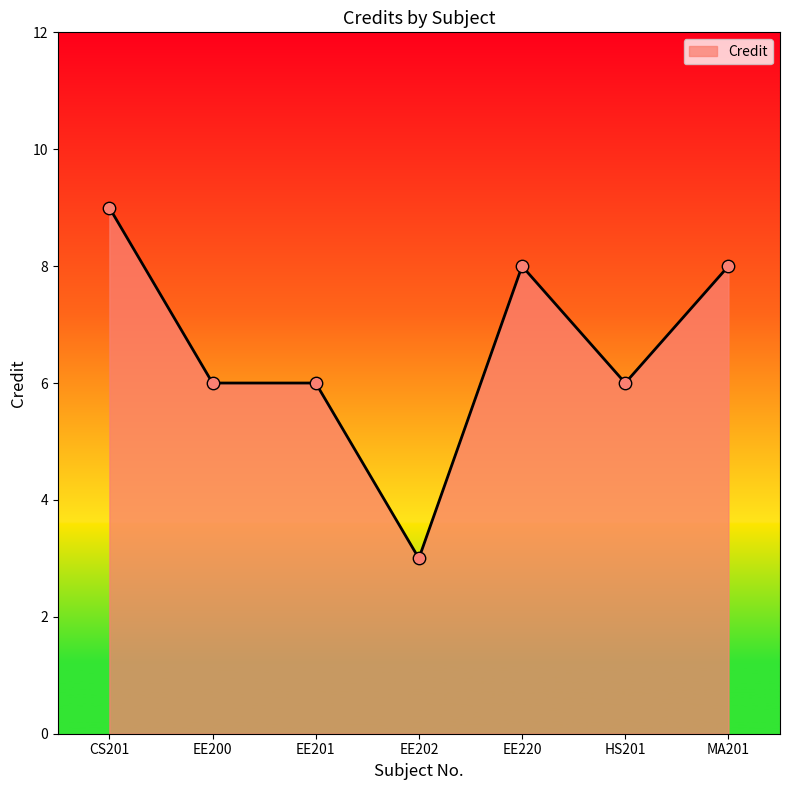

What is the change in value from EE202 to EE220?

+5